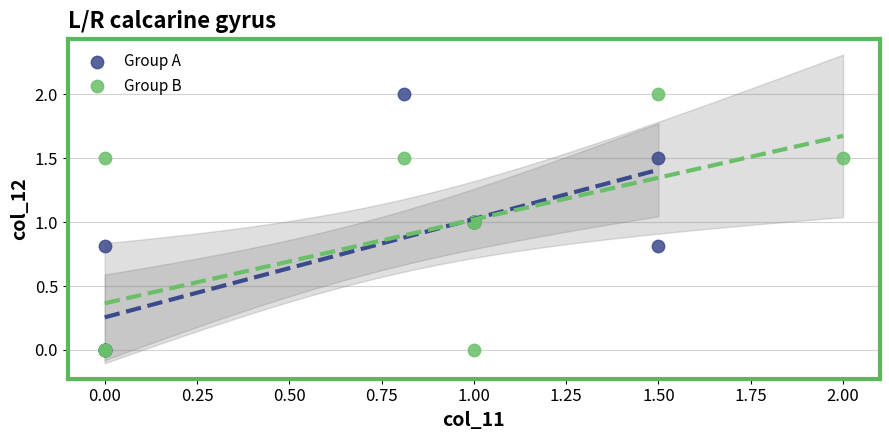

What are all the series names shown in the legend?

Group A, Group B